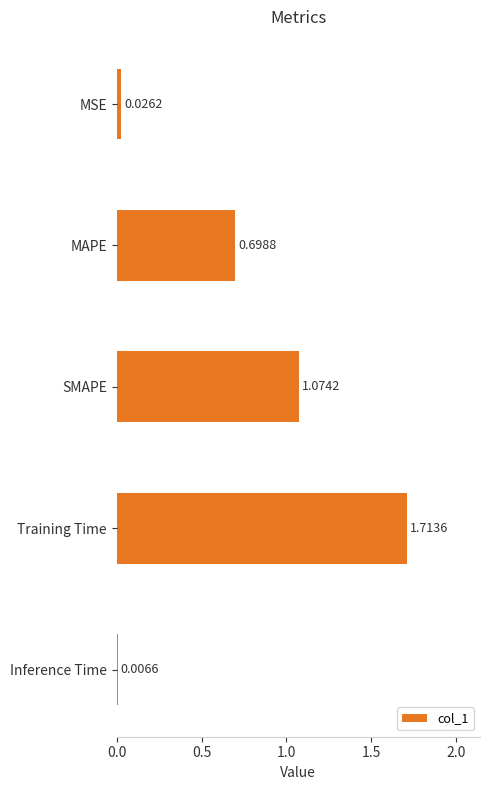

What is the label of the 2nd bar from the bottom?

Training Time